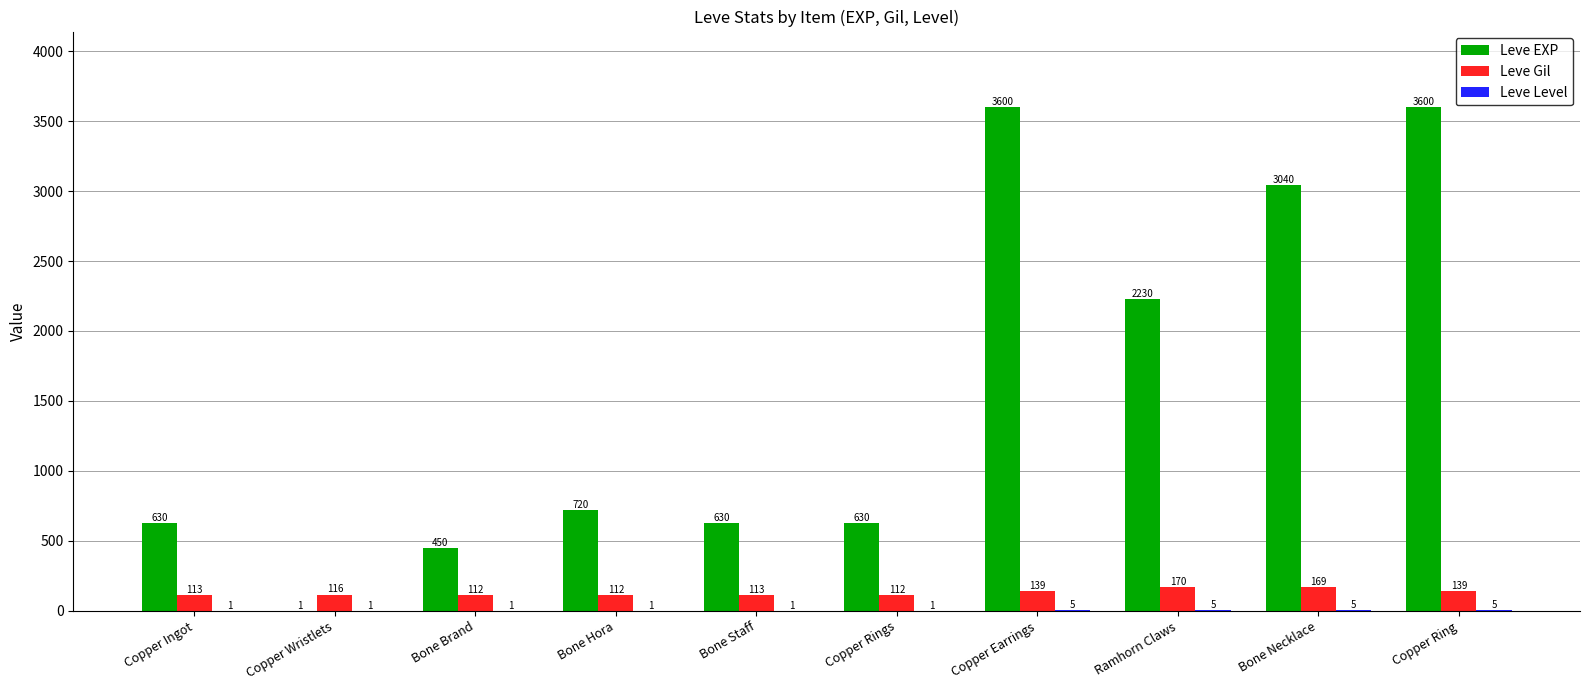

Between Bone Hora and Bone Necklace, which series saw the biggest shift?

Leve EXP